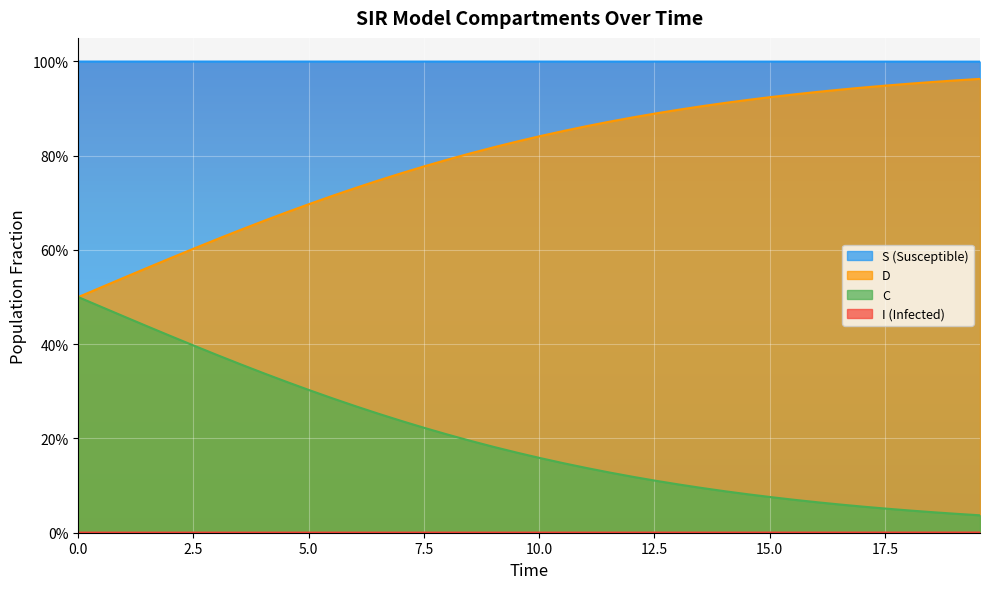

The value of D at 17.5 is 0.5. True or false?

False